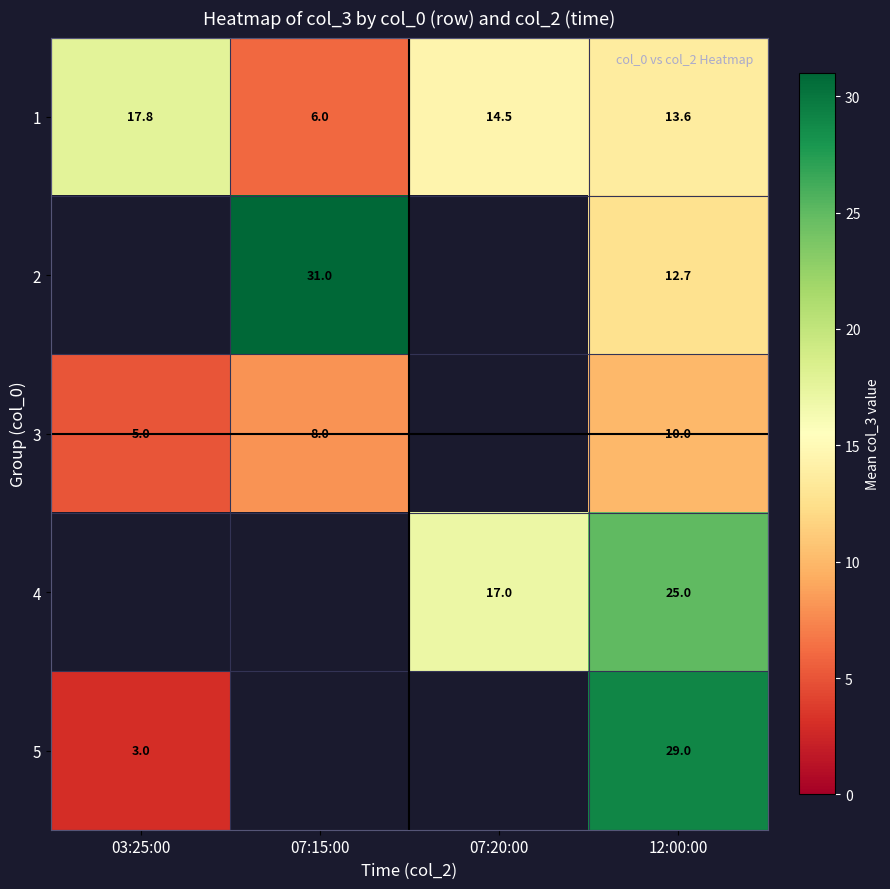

Is it true that 3 equals 7.2 at 03:25:00?

False